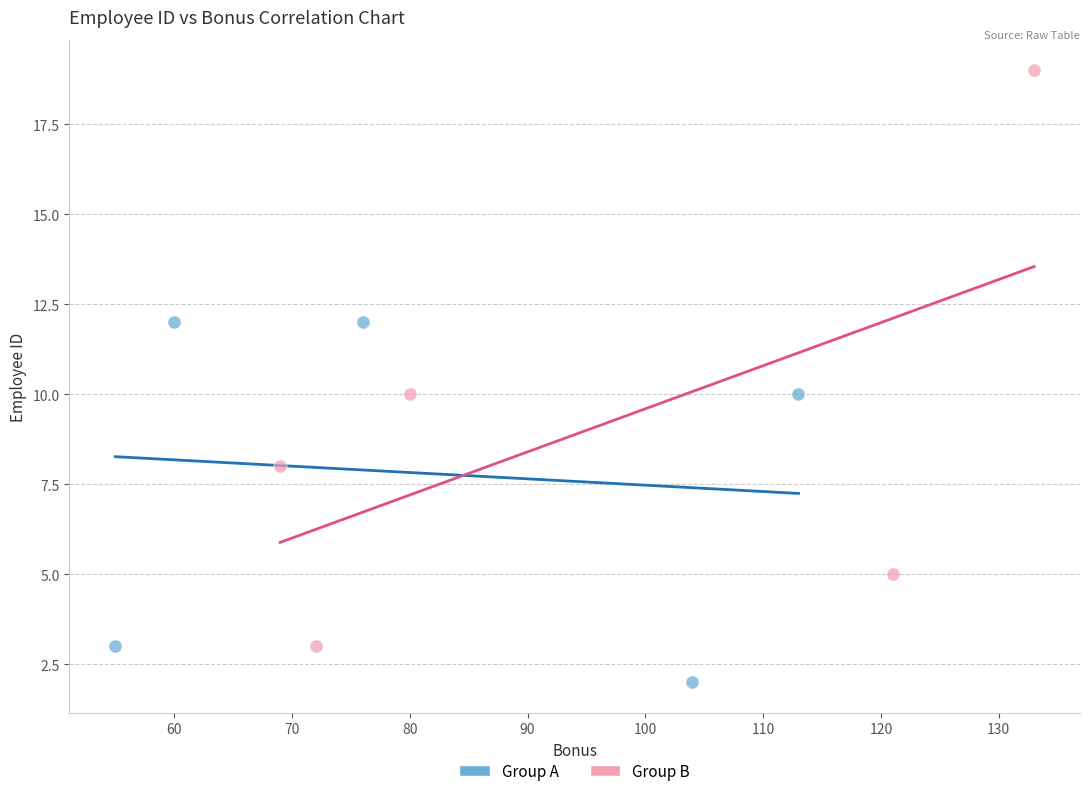

Which series reaches the maximum Y coordinate?

Group B